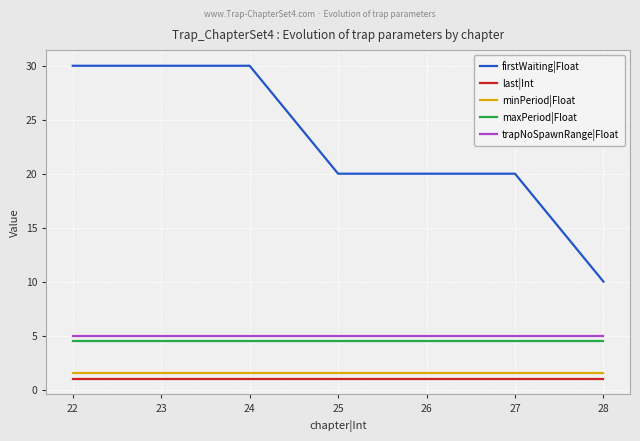

What is the difference between the highest and lowest values at 22?

29.0